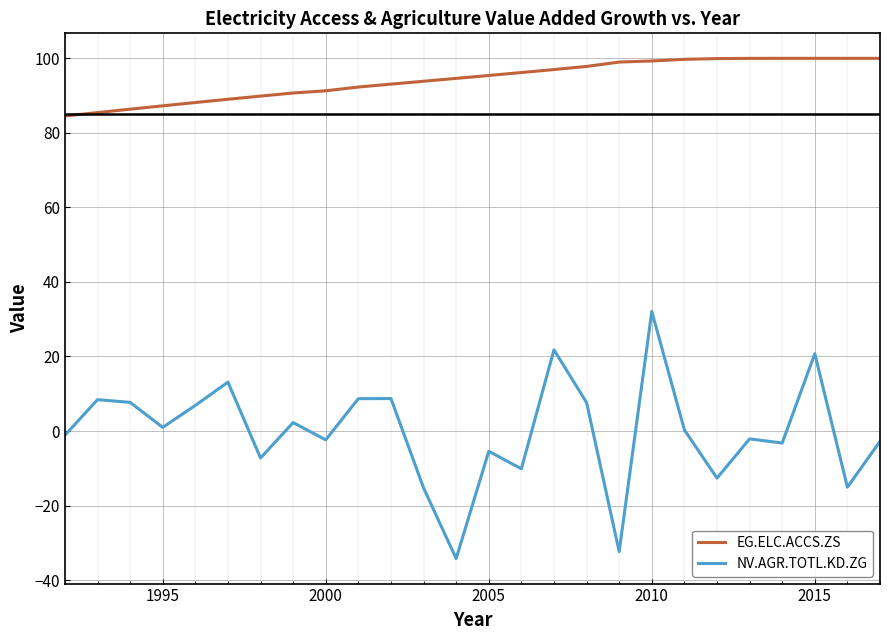

True or false: EG.ELC.ACCS.ZS and NV.AGR.TOTL.KD.ZG intersect in this chart.

False